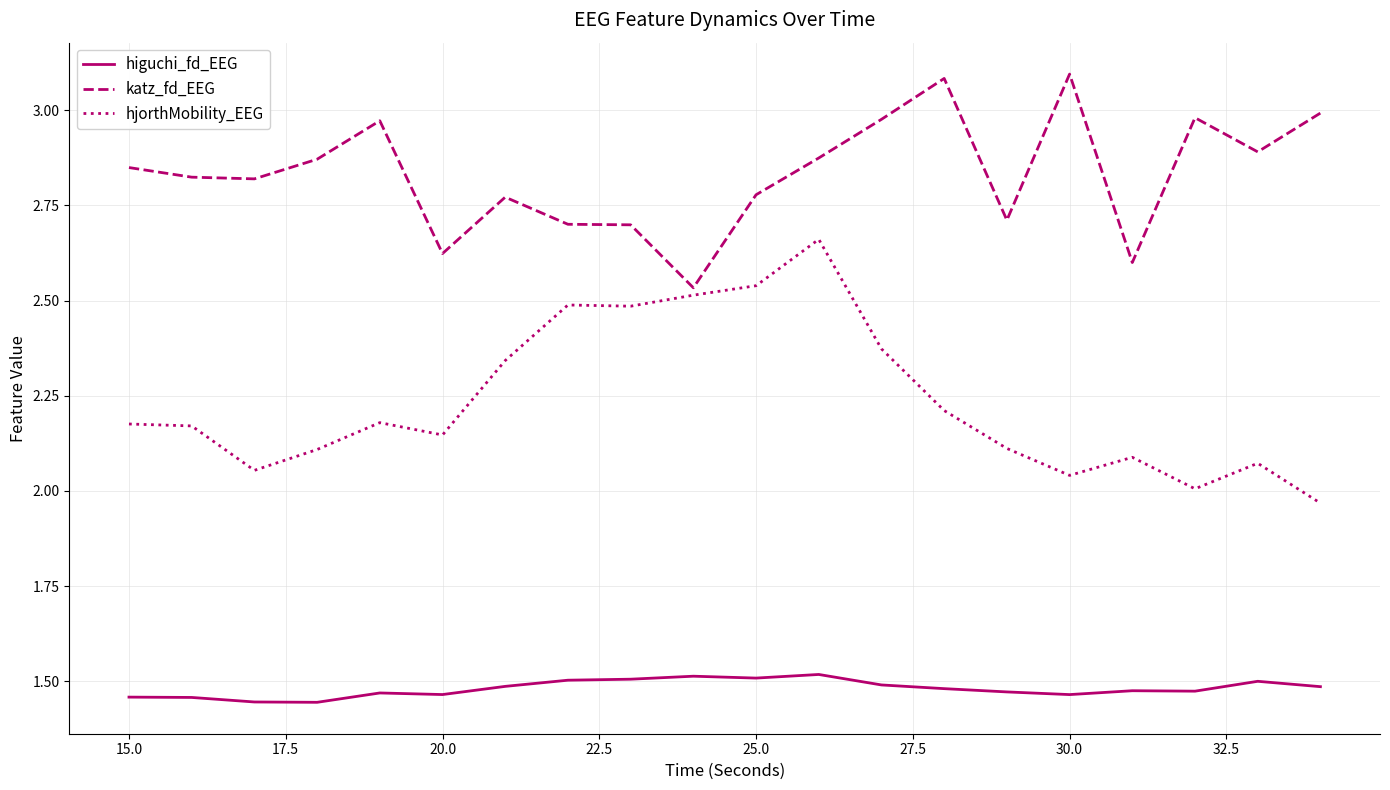

Which series has the widest spread of values?

hjorthMobility_EEG